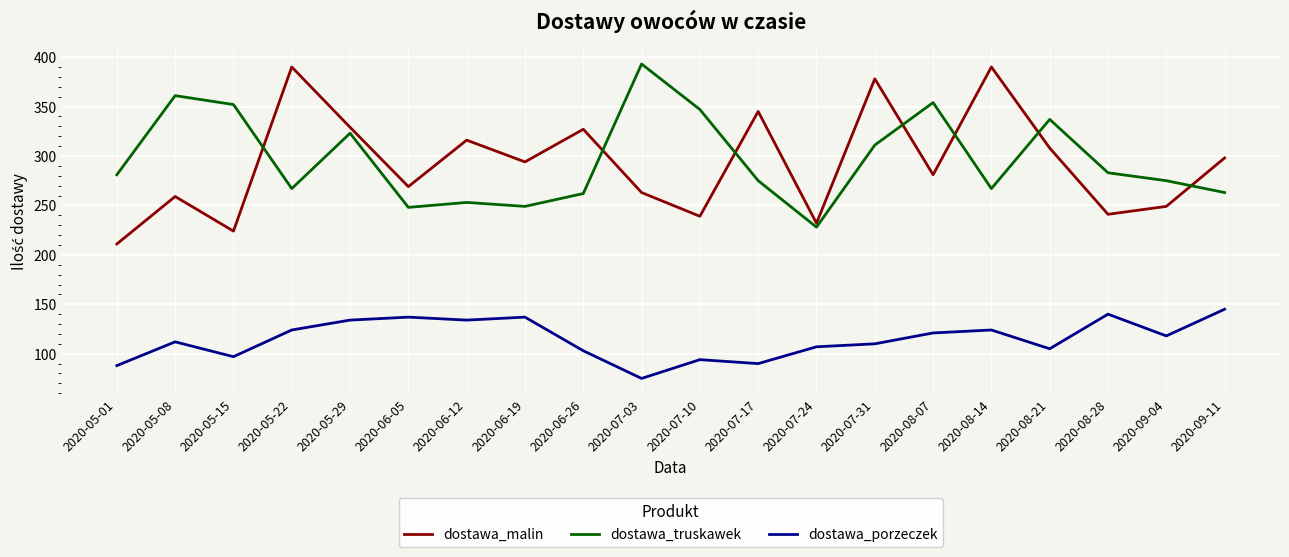

Rank the series at 2020-07-10 from highest to lowest value.

dostawa_truskawek, dostawa_malin, dostawa_porzeczek